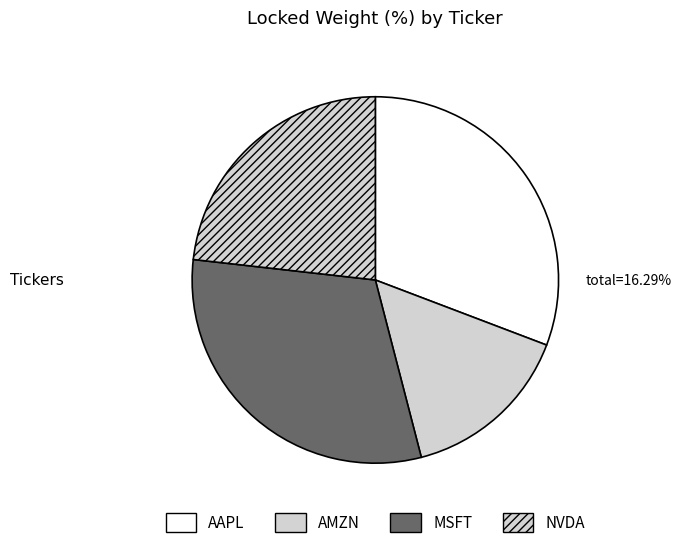

To the nearest percent, what portion does AMZN represent?

15%